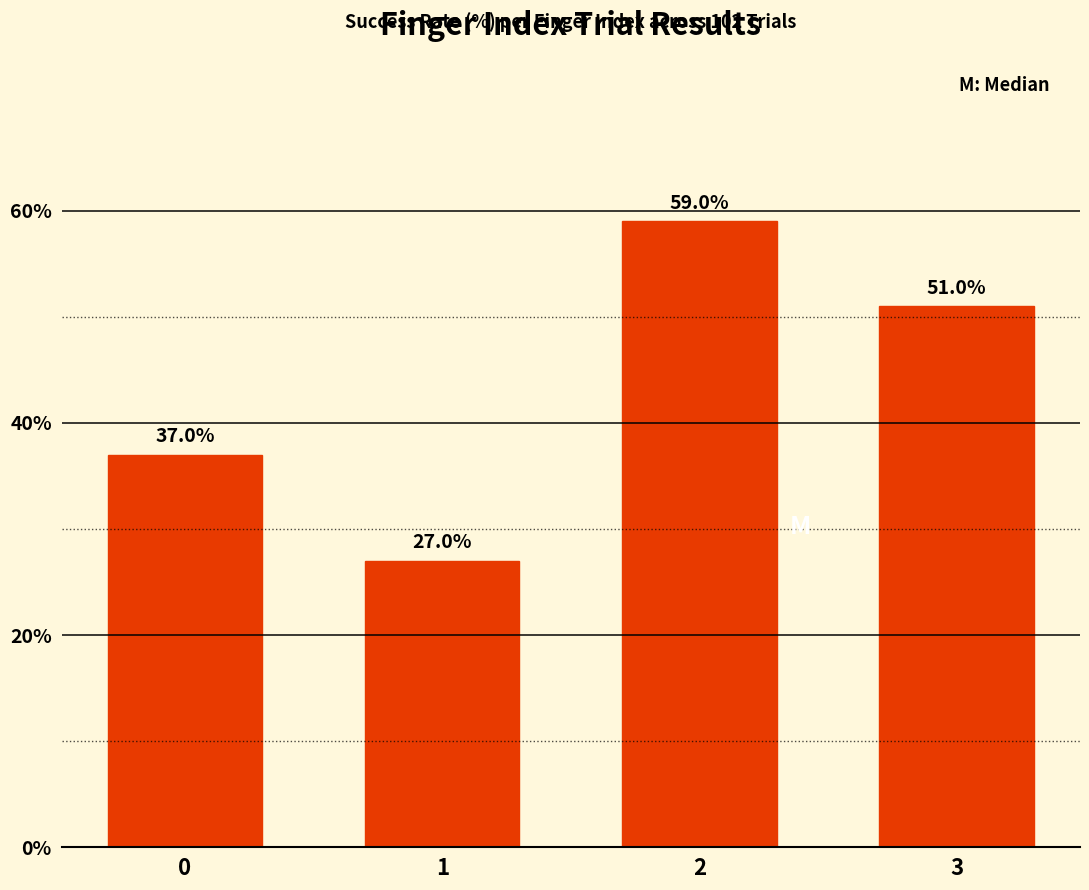

What is the difference between the maximum and minimum values?

32